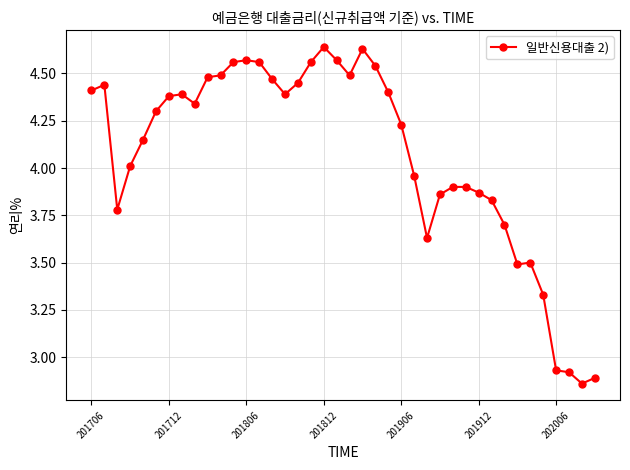

What is the sum of all values?

162.8